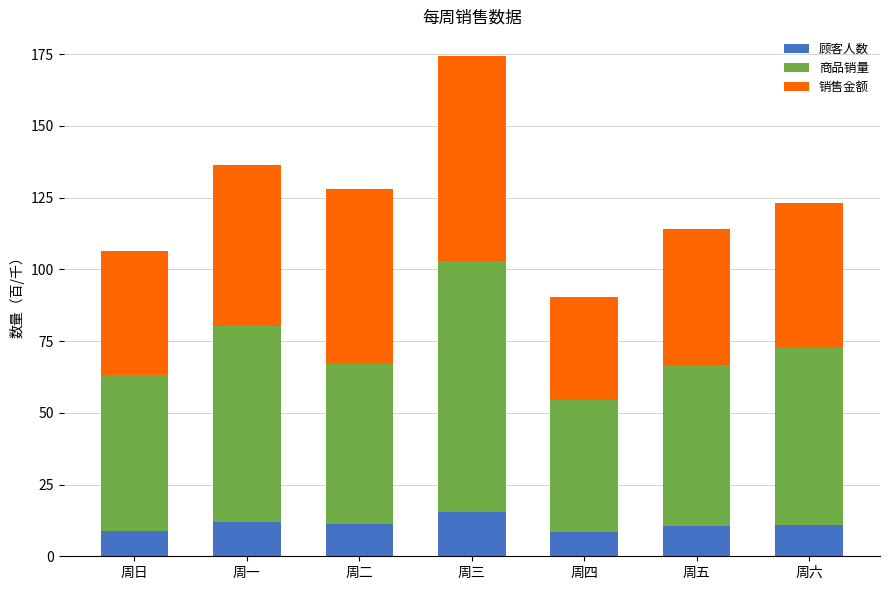

What is the difference between the maximum and minimum values in the 顾客人数 series?

6.6